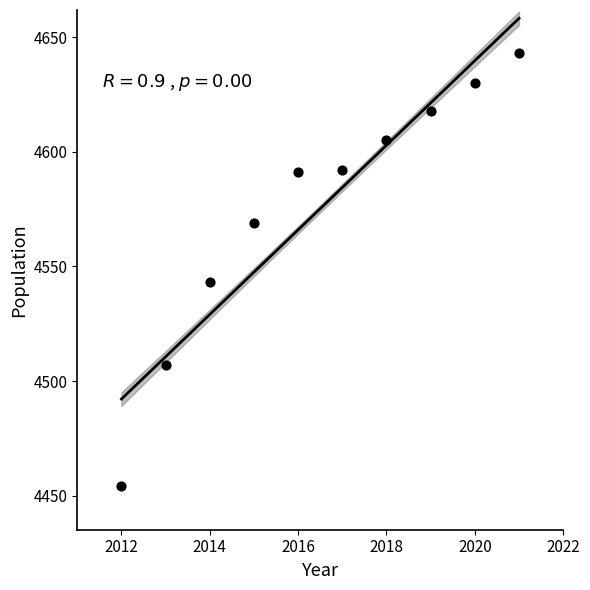

What is the range of Y values (max minus min)?

189